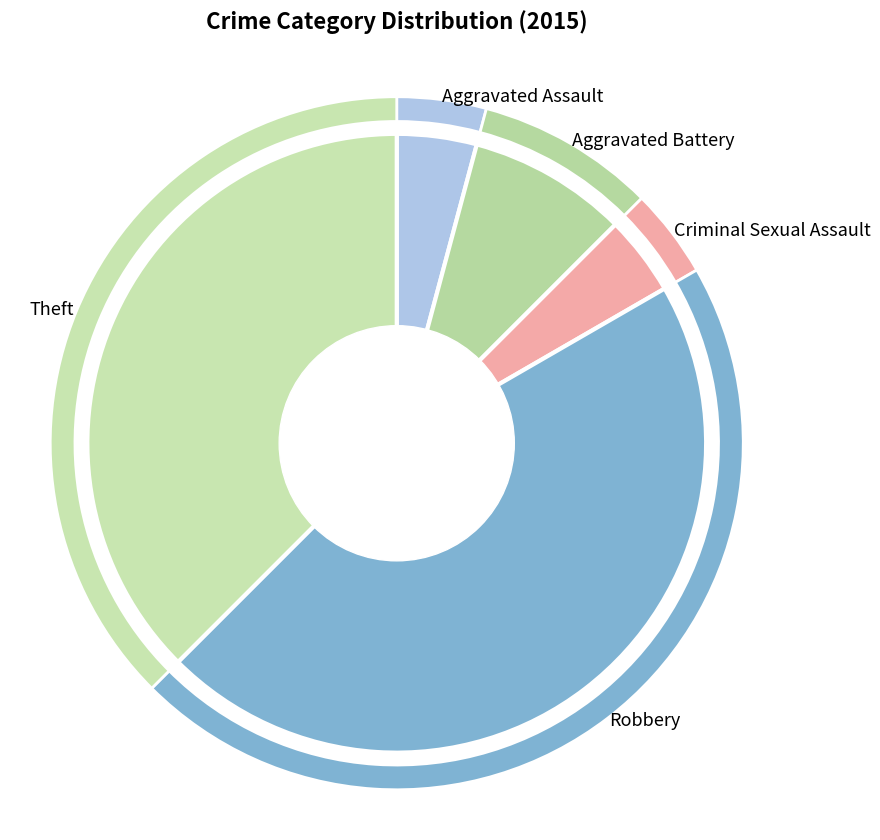

What is the smallest slice in the pie chart?

Aggravated Assault